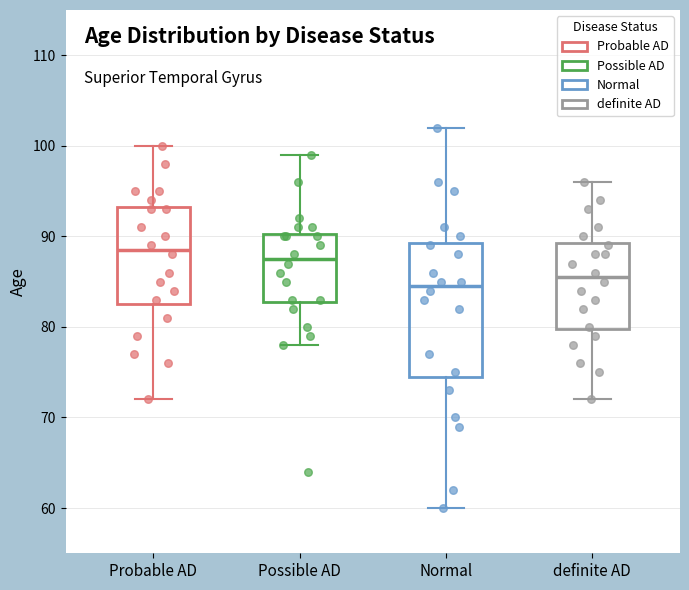

Comparing the boxes themselves (not the whiskers), which one is the tallest?

Normal